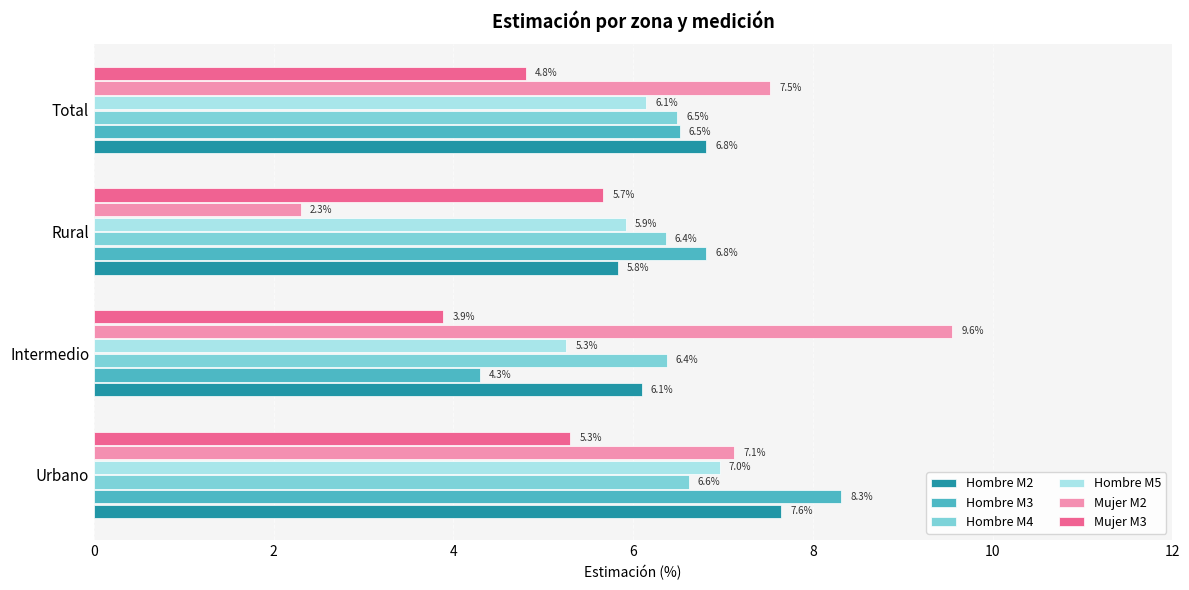

At which label is Mujer M3 closest to 4?

Intermedio